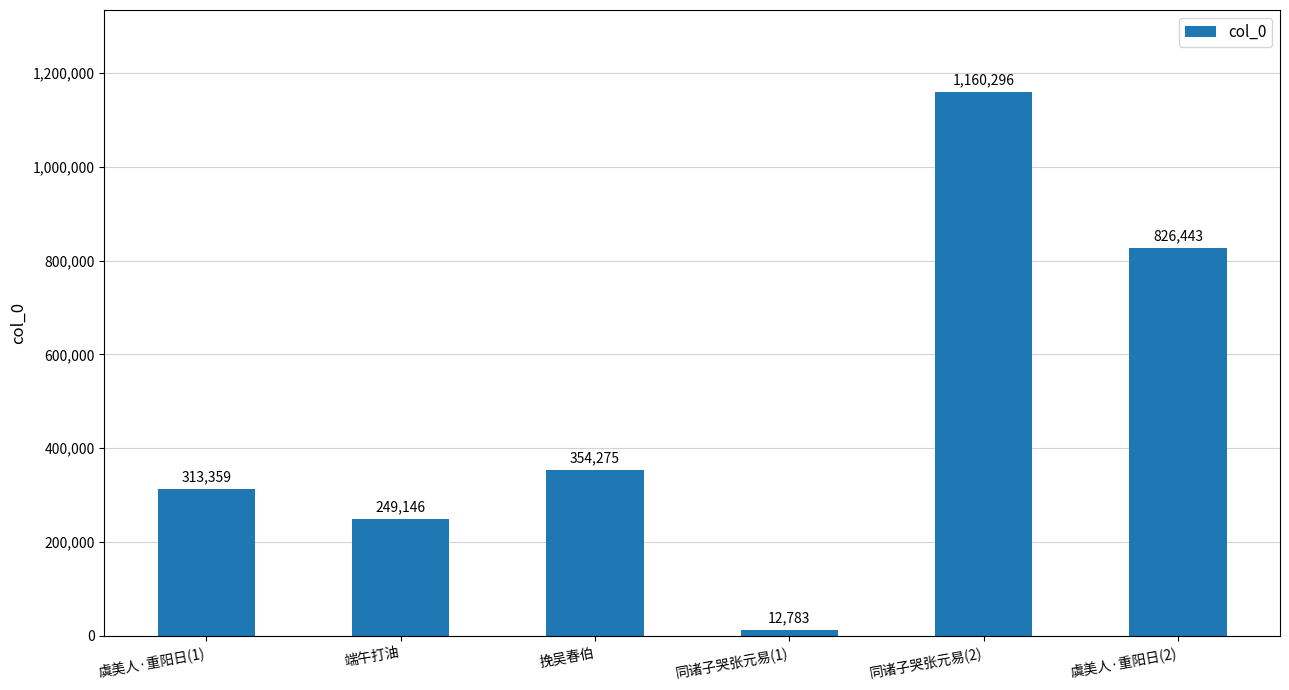

Reading left to right, extract all data points from this chart.

313359	249146	354275	12783	1160296	826443